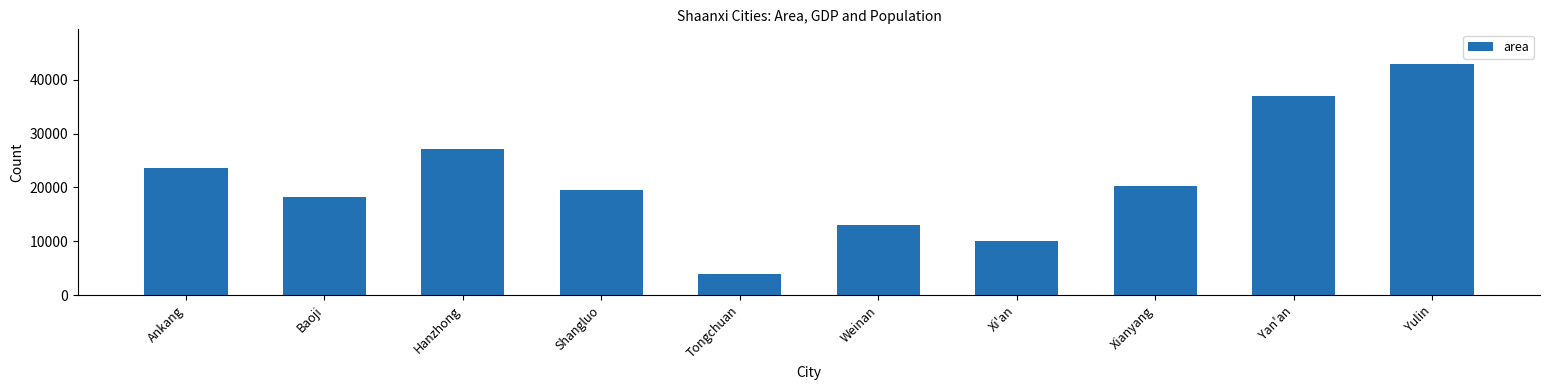

List the labels in order of value, smallest first.

Tongchuan, Xi'an, Weinan, Baoji, Shangluo, Xianyang, Ankang, Hanzhong, Yan'an, Yulin